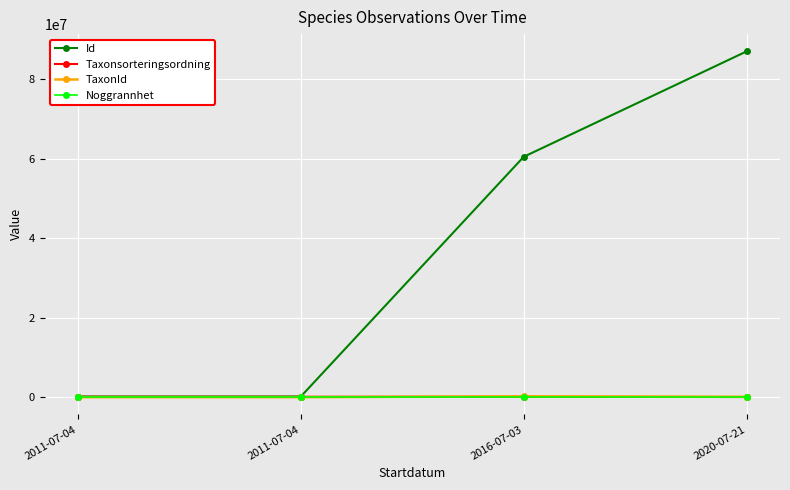

The value of Id at 2011-07-04 is 168766. True or false?

True